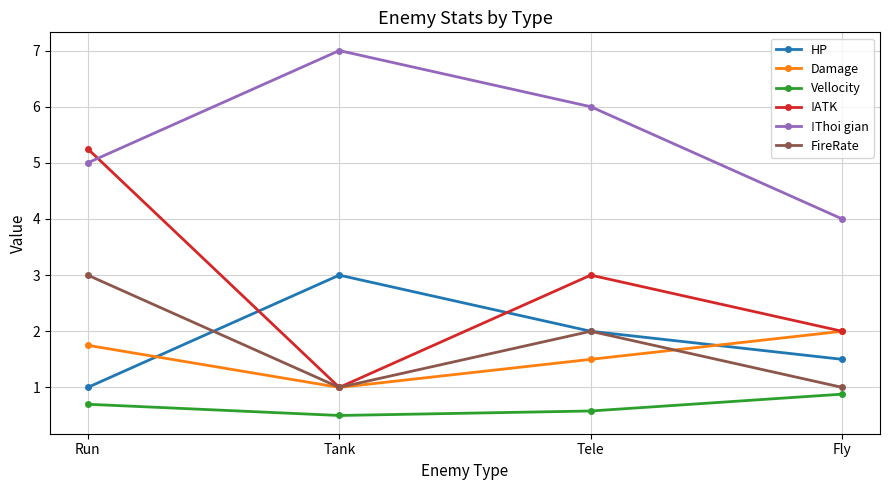

What is the difference between the highest and lowest values at Tank?

6.5